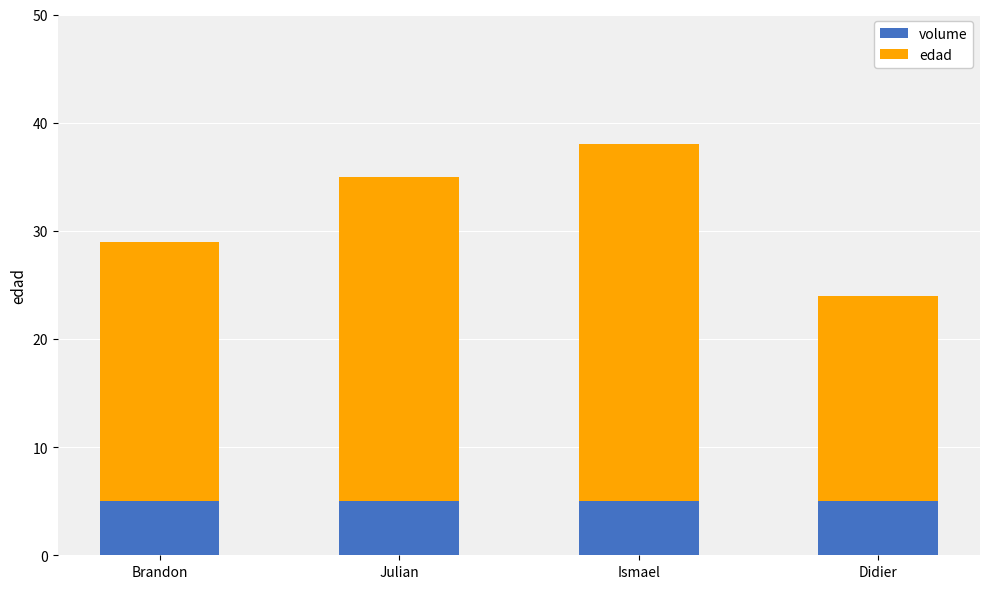

What is the maximum value for volume?

5